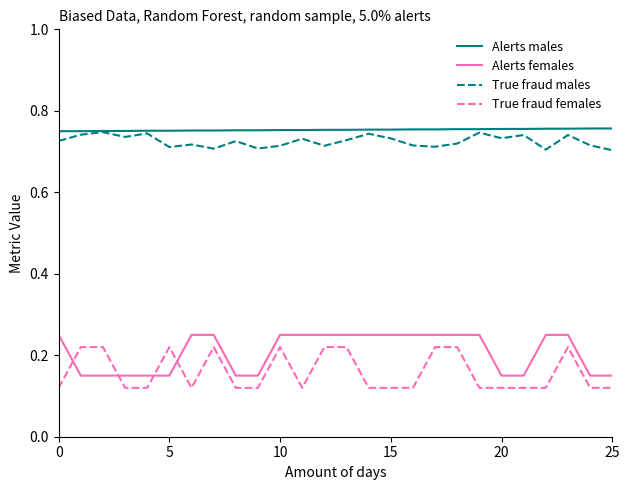

True or false: Alerts males and True fraud females intersect in this chart.

False